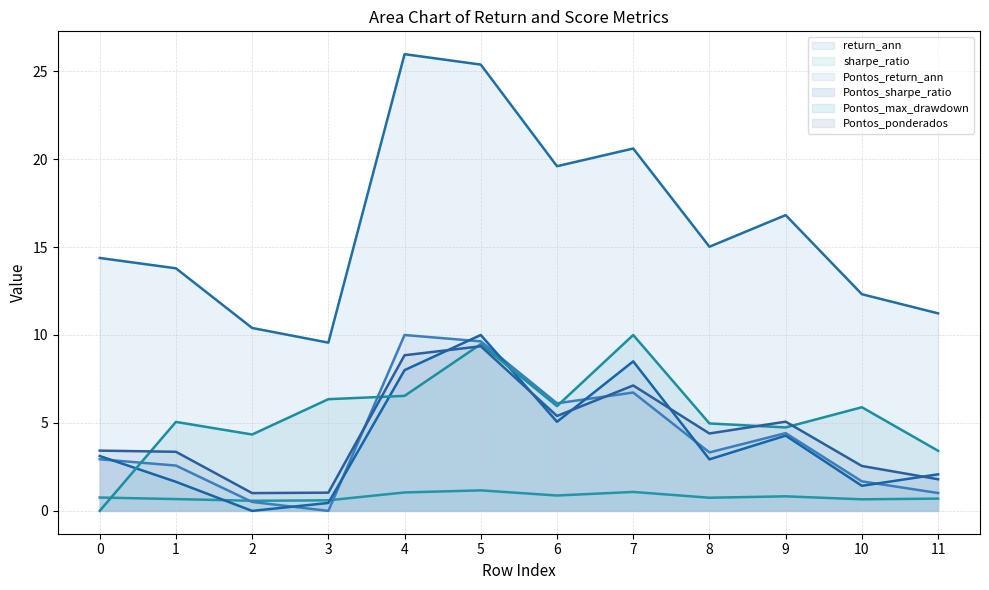

What is the value of the Pontos_max_drawdown (line) point at the 9th from the left?

5.0